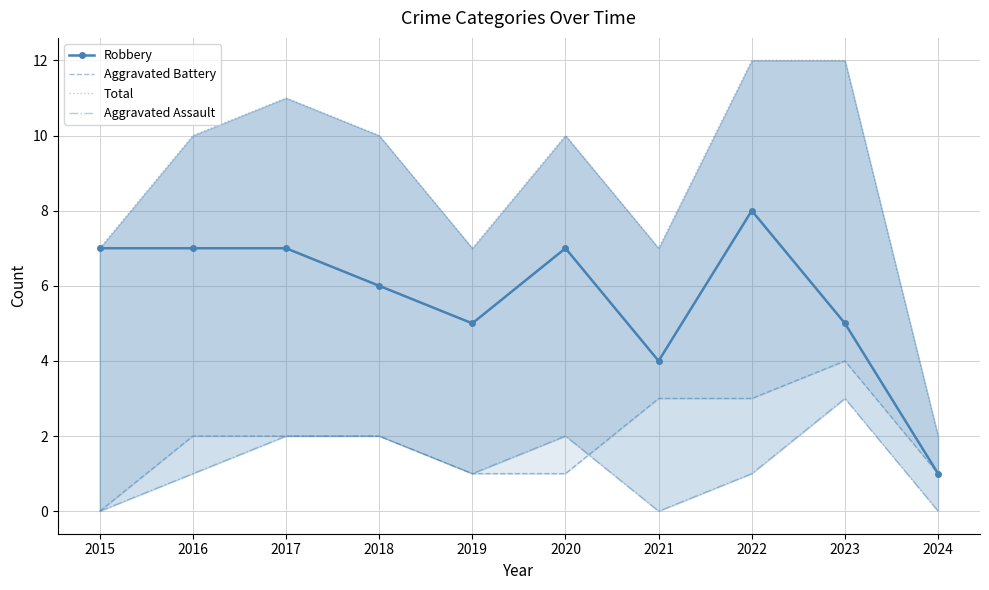

What is the sum of all Total values?

88